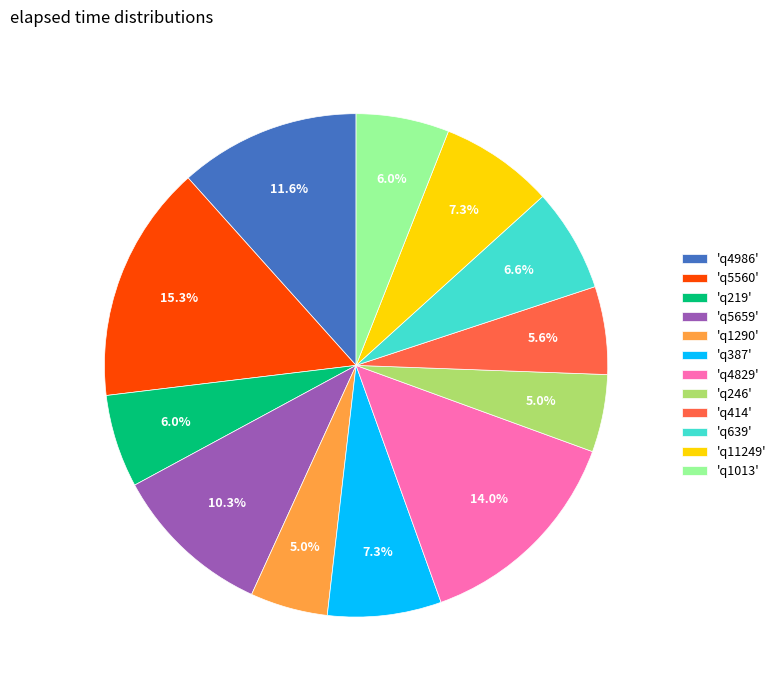

What portion of the pie excludes 'q219'?

94.0%